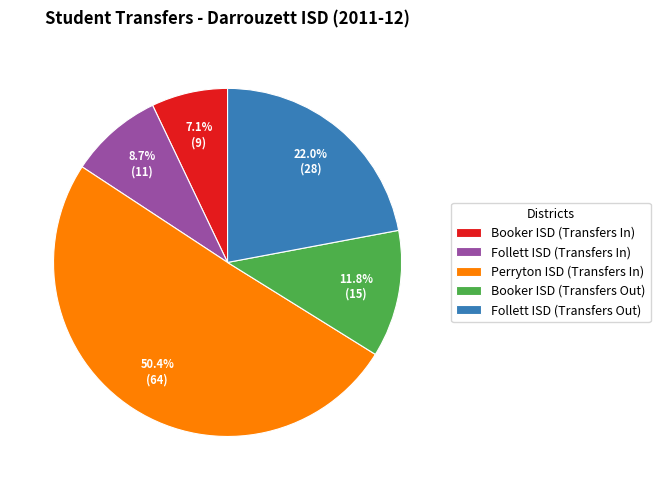

True or false: Follett ISD (Transfers Out) accounts for 15% of the total.

False